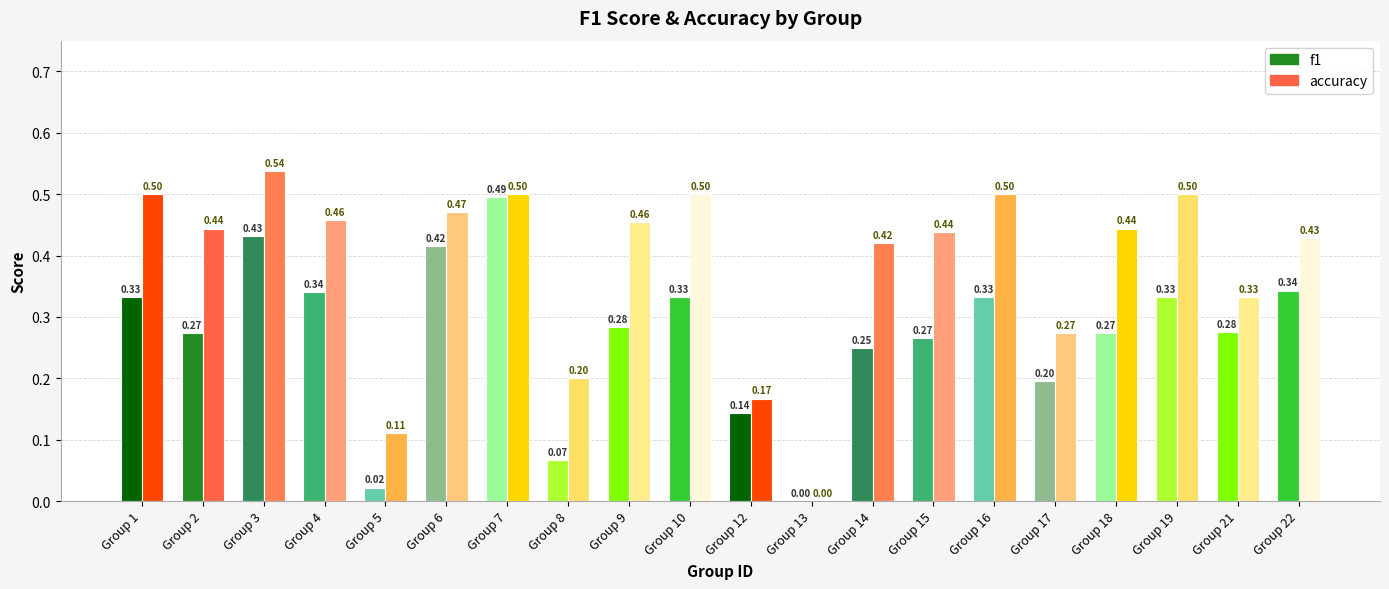

At which category does the chart reach its peak across all series?

Group 3